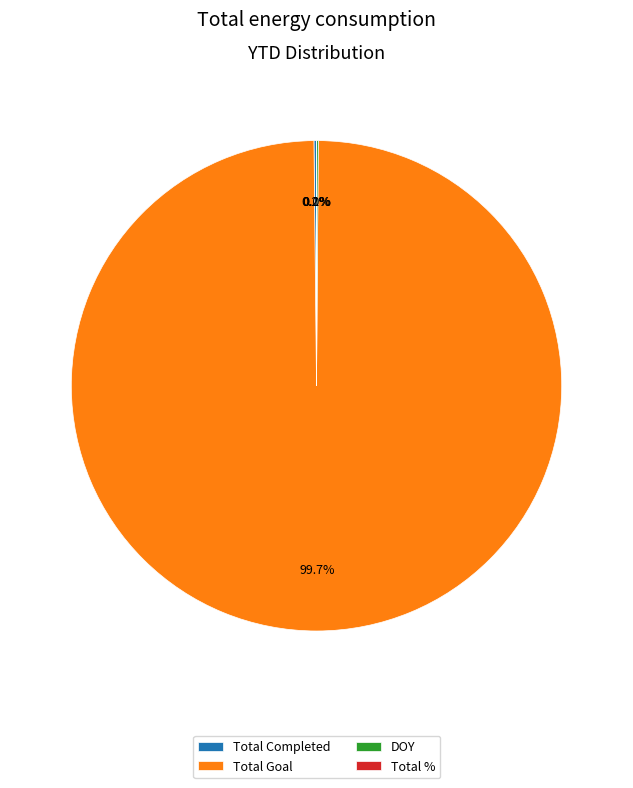

Which category has the biggest portion of the pie?

Total Goal